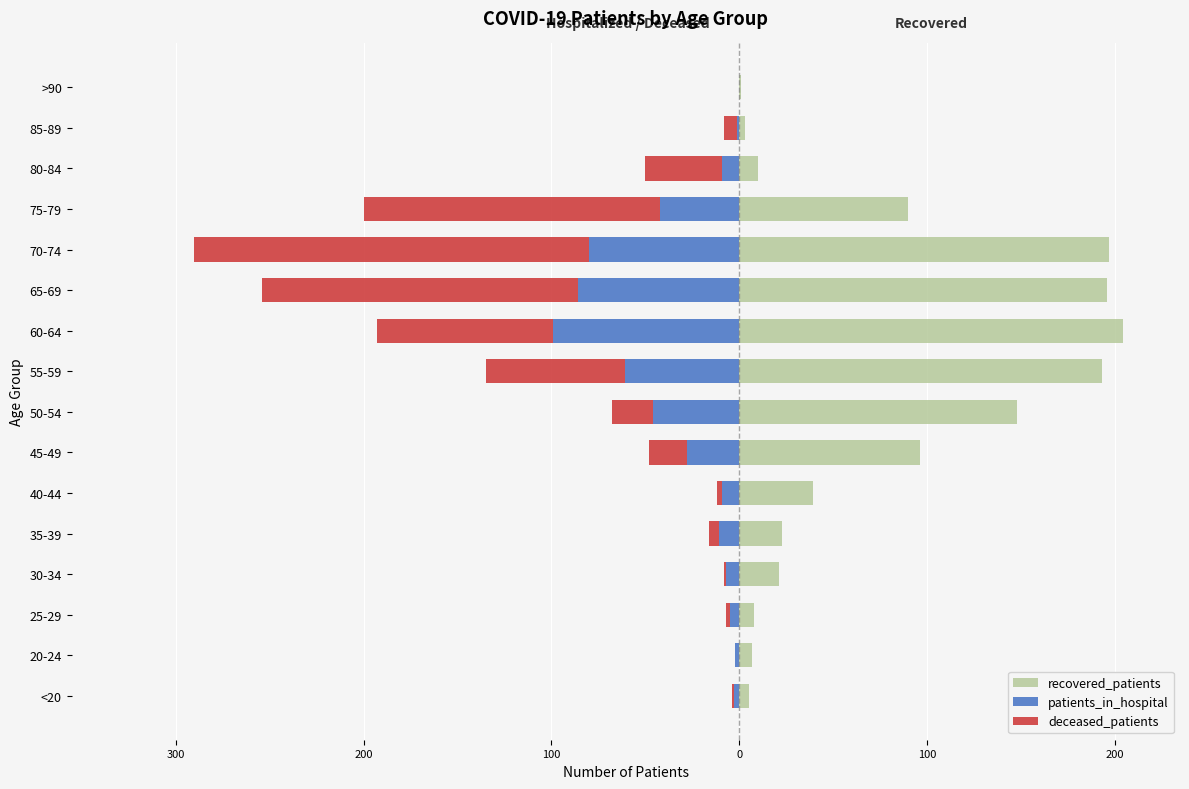

Reading left to right, extract all data points from this chart.

recovered_patients: 5	7	8	21	23	39	96	148	193	204	196	197	90	10	3	1
patients_in_hospital: -3	-2	-5	-7	-11	-9	-28	-46	-61	-99	-86	-80	-42	-9	-1	0
deceased_patients: -1	0	-2	-1	-5	-3	-20	-22	-74	-94	-168	-210	-158	-41	-7	0